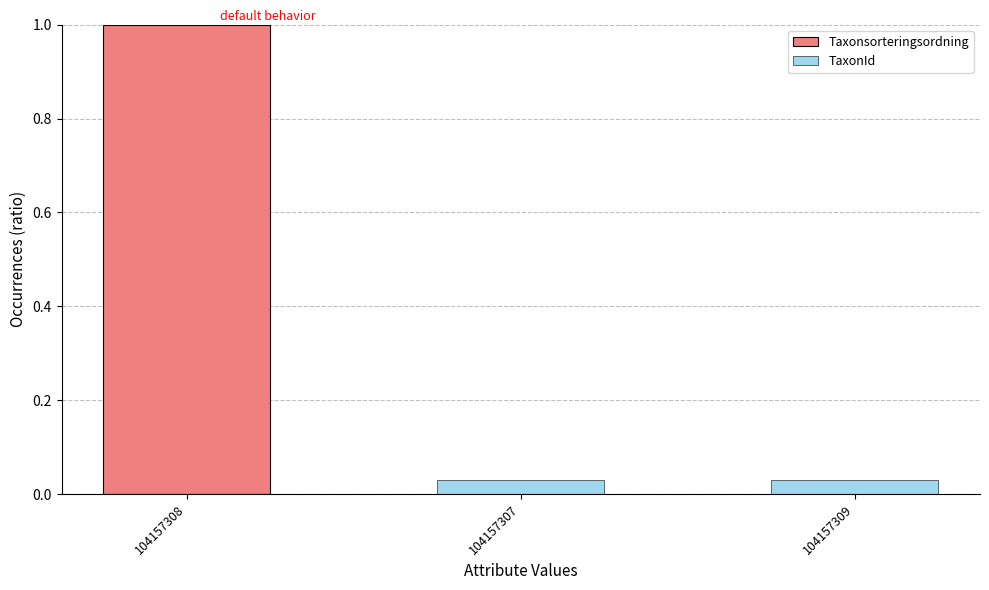

Are the bars grouped side by side (vs. stacked)?

Yes